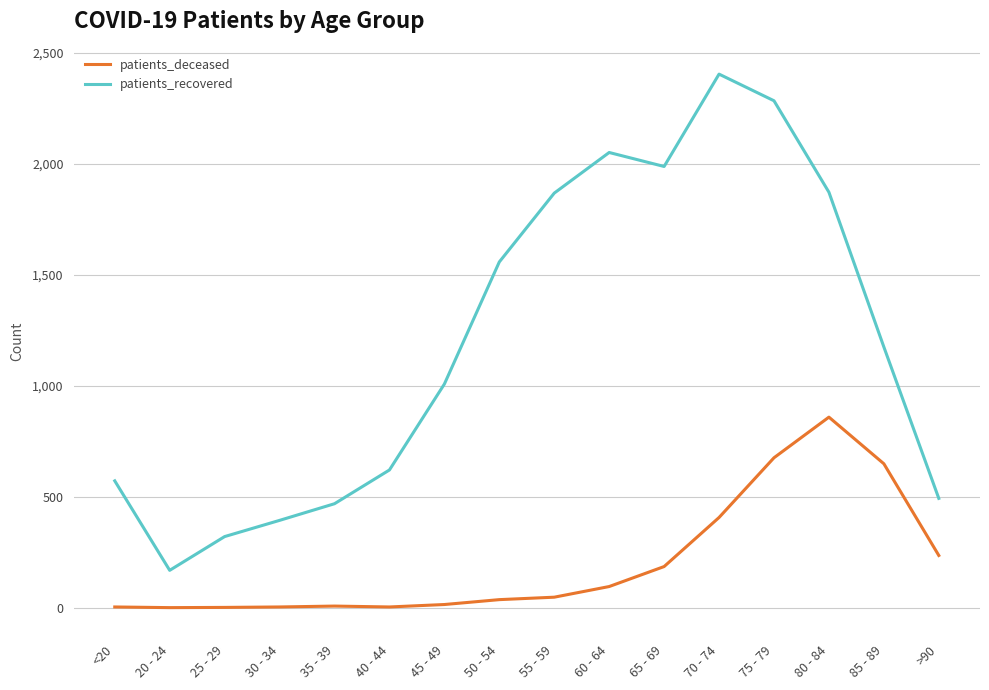

What is the difference between the patients_recovered values at 65 - 69 and >90?

1495